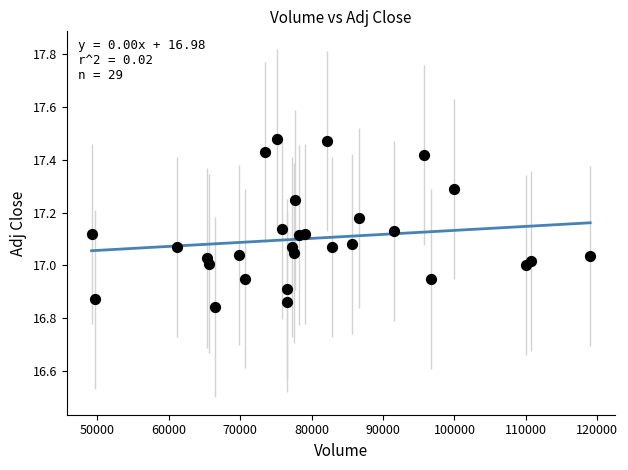

What is the range of Y values (max minus min)?

0.6